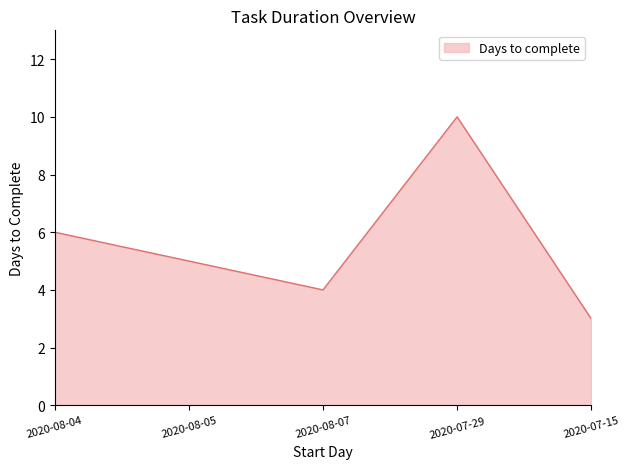

True or false: the data shows 4 at 2020-08-07.

True